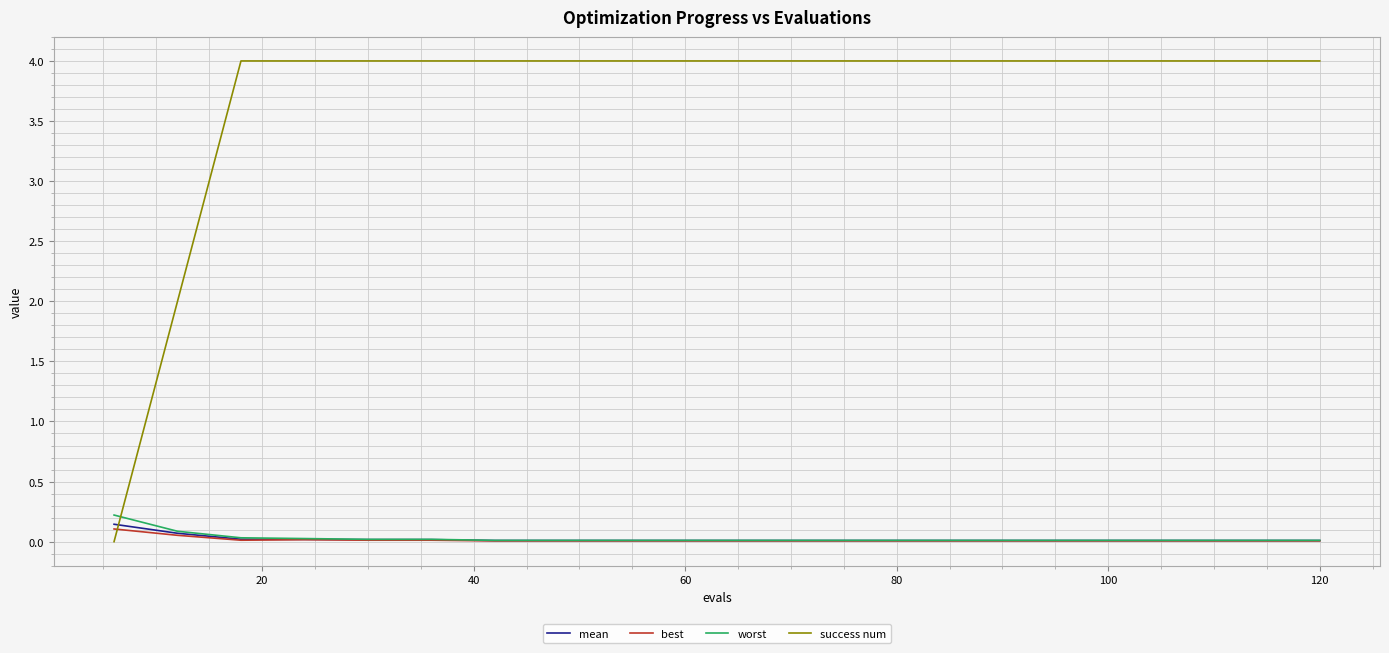

Which series has the largest total across all categories?

success num